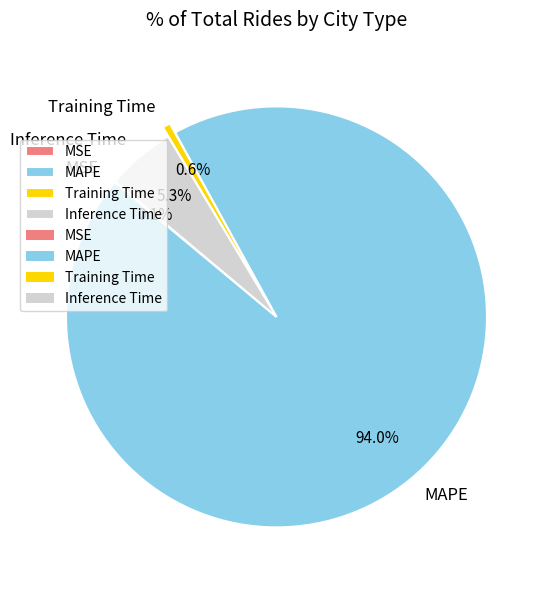

What percentage is NOT represented by Training Time?

99.4%